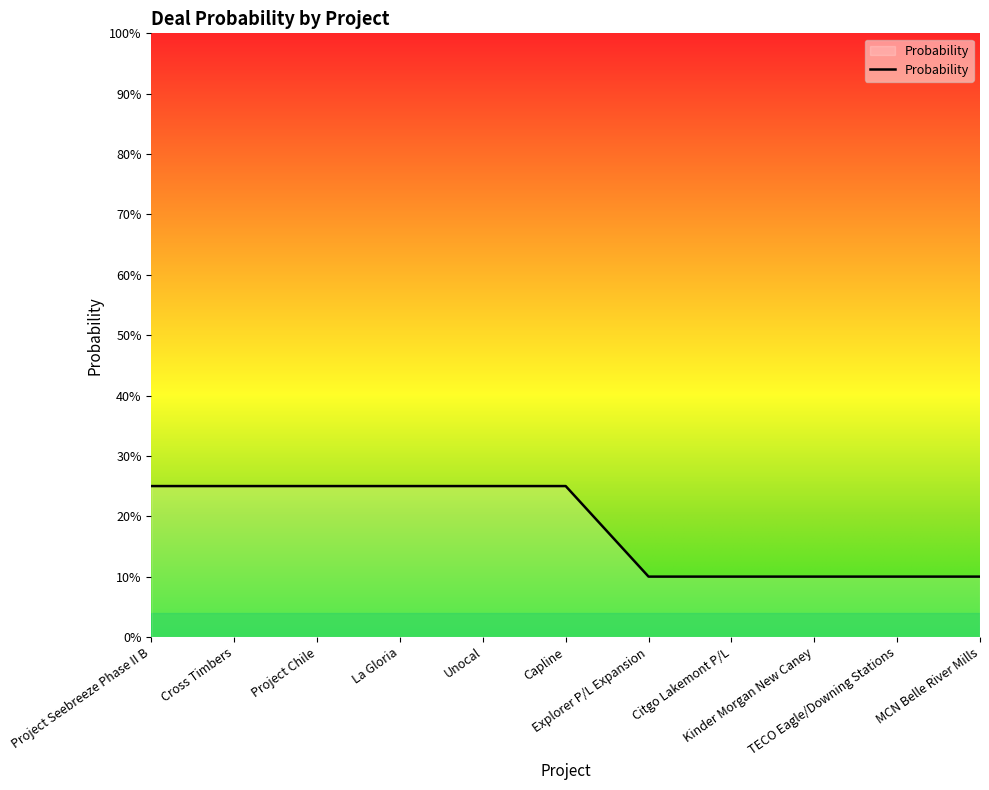

The value at Cross Timbers is 0.2. True or false?

True